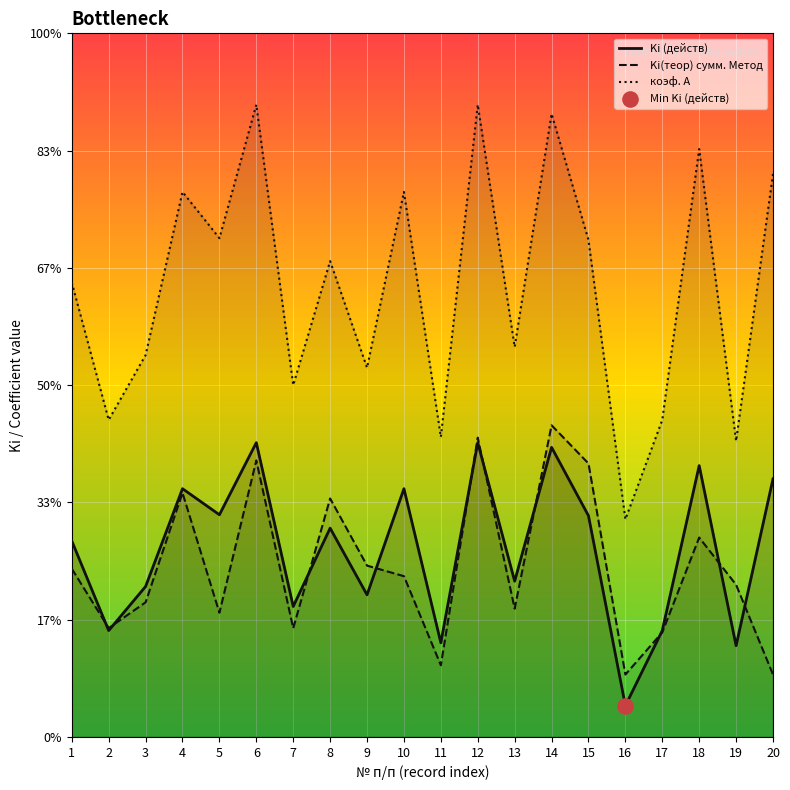

What is the total value across all series at 13?

3.7